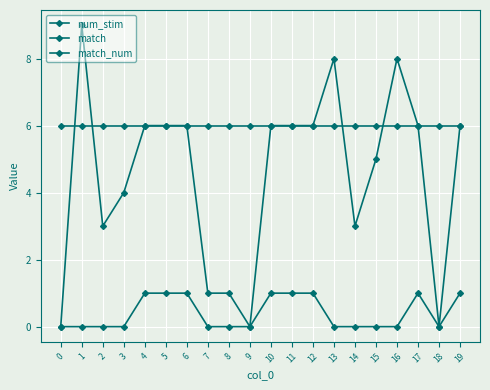

Which category has the highest value across all series?

1